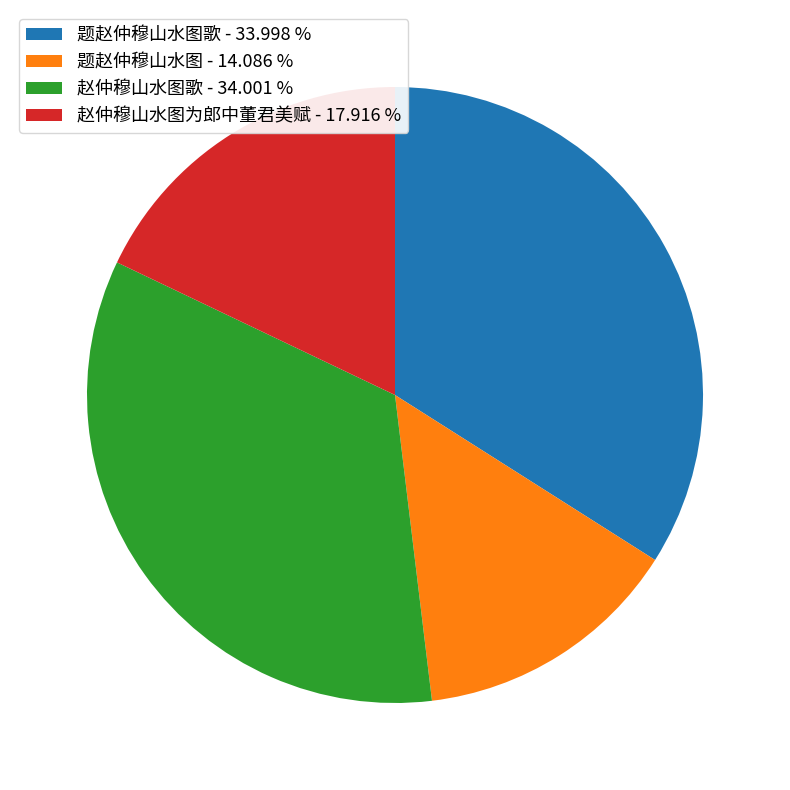

Which has a higher value, 赵仲穆山水图为郎中董君美赋 - 17.916 % or 题赵仲穆山水图歌 - 33.998 %?

题赵仲穆山水图歌 - 33.998 %